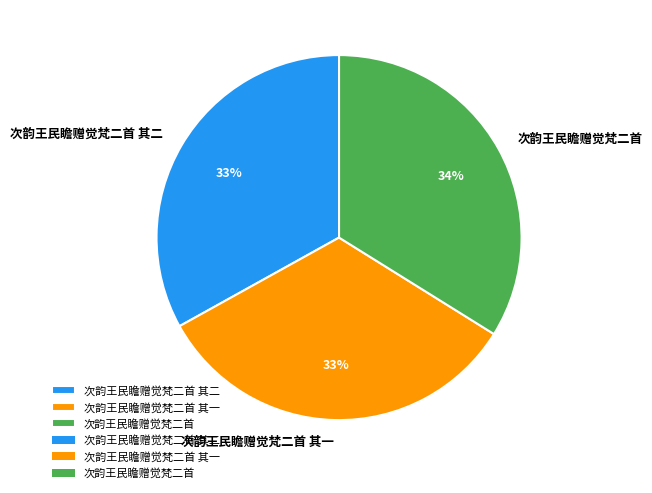

To the nearest percent, what is the difference between the 次韵王民瞻赠觉梵二首 and 次韵王民瞻赠觉梵二首 其一 slice percentages?

1%